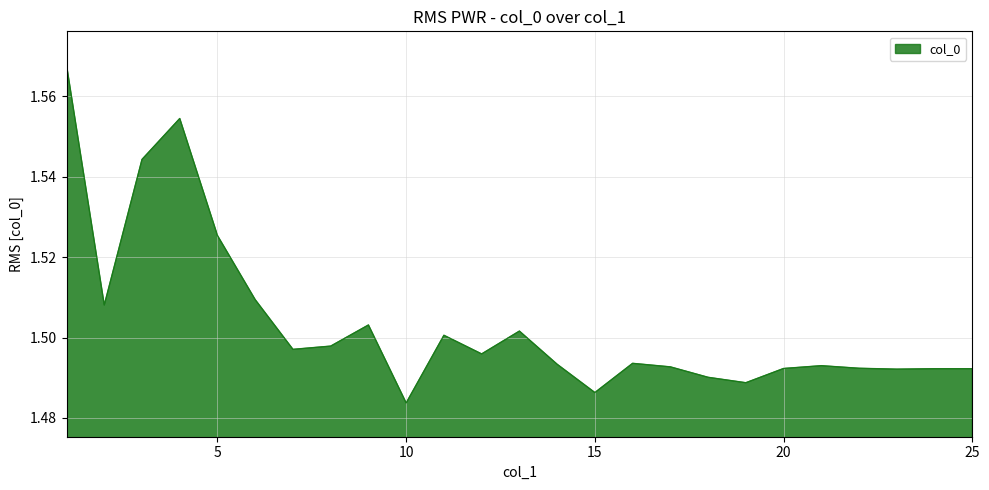

How many lines are shown in the chart?

1